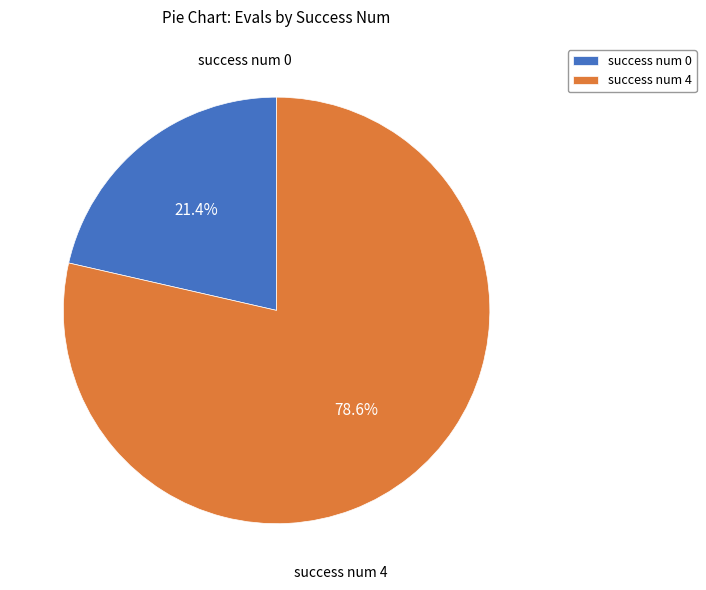

How many segments does this pie chart have?

2